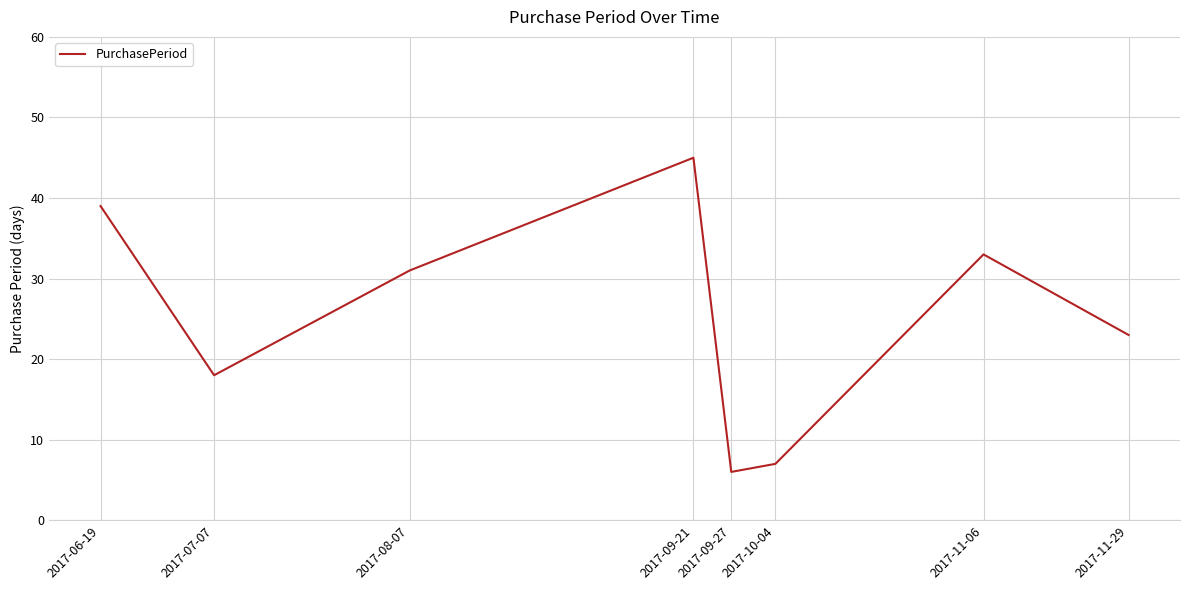

At which category does the data reach its first local valley?

2017-07-07